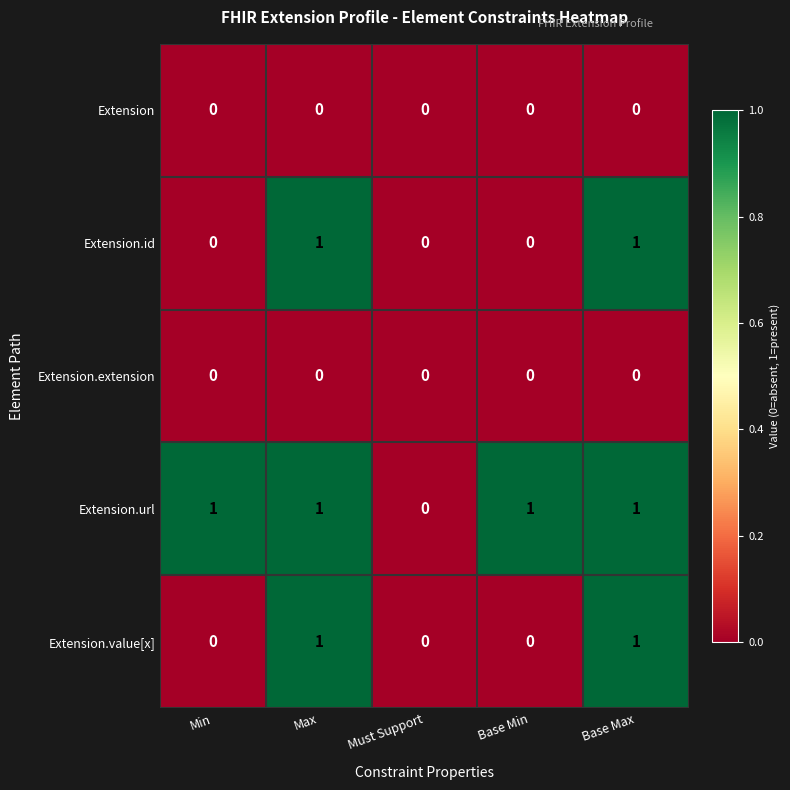

Count the number of data series in this chart.

5